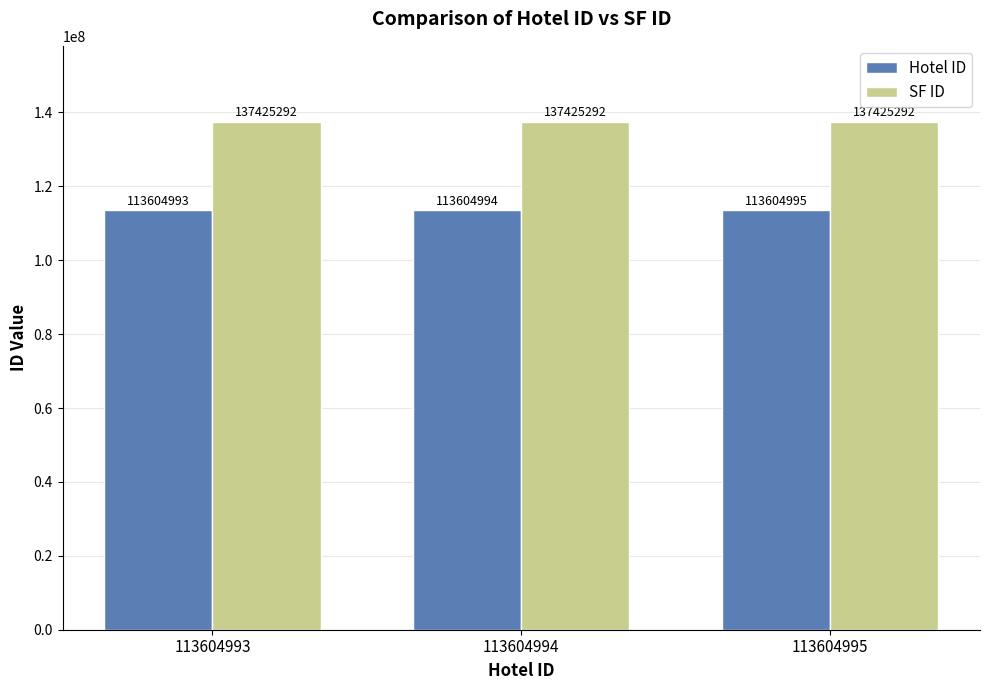

At which label does Hotel ID reach its minimum?

113604993